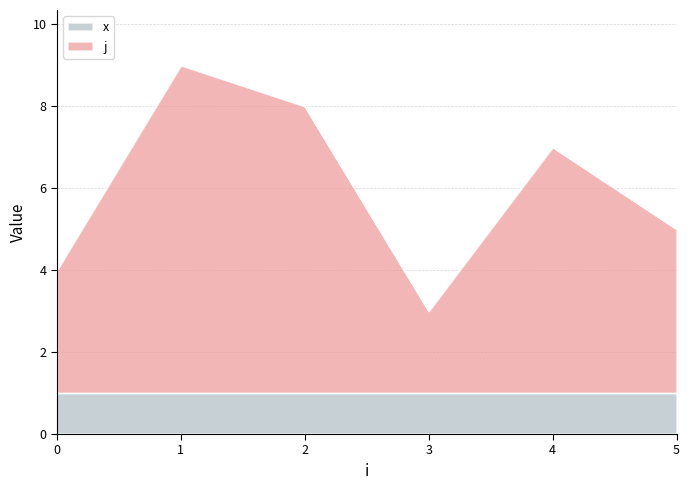

True or false: x has a value of 1 at 5.

True